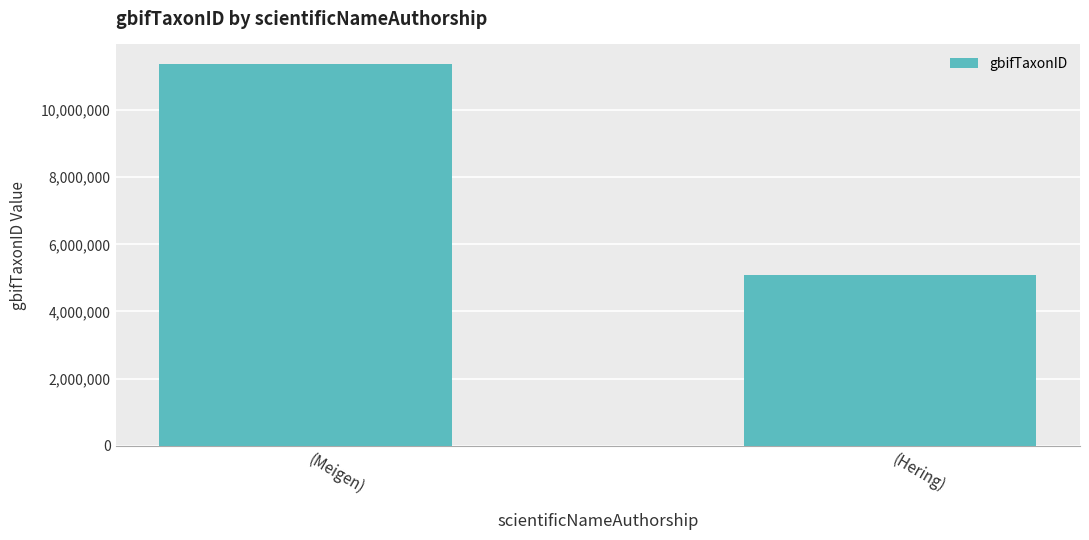

What is the value of the 2nd bar from the left?

5088073